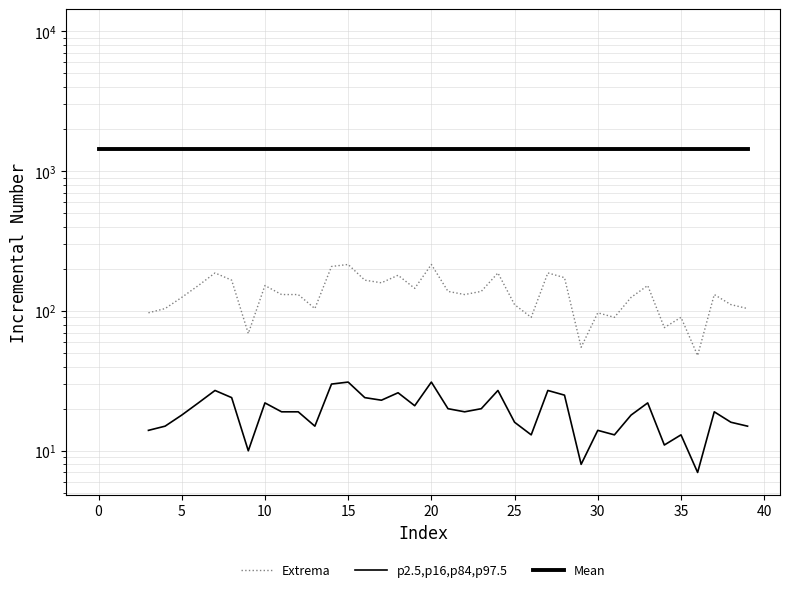

How many values in the Extrema series are below 131?

16